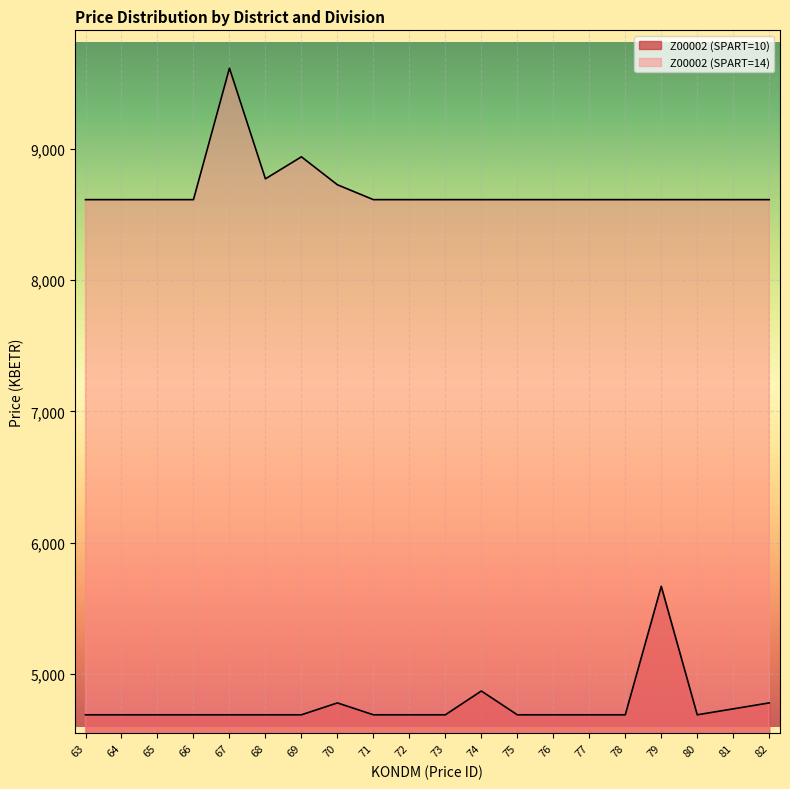

Count the number of data series in this chart.

2